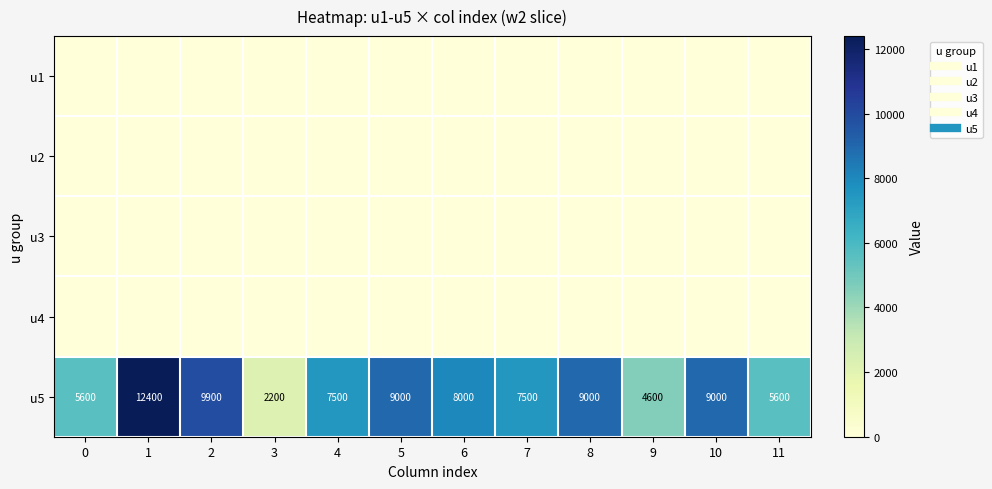

Which series changed the most between 3 and 7?

u5